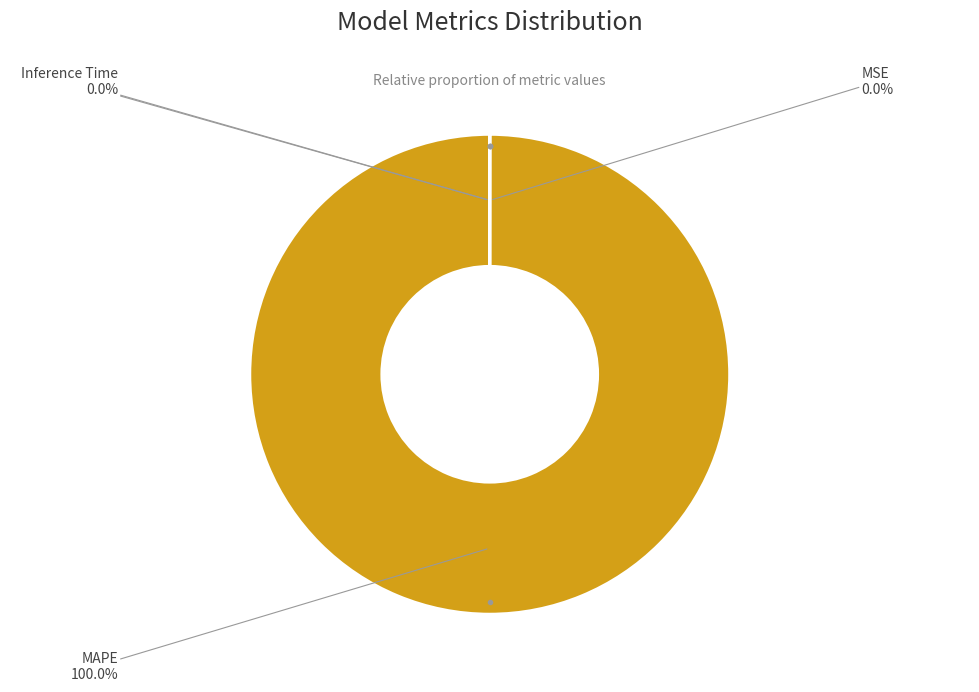

Does any single category account for the majority?

Yes